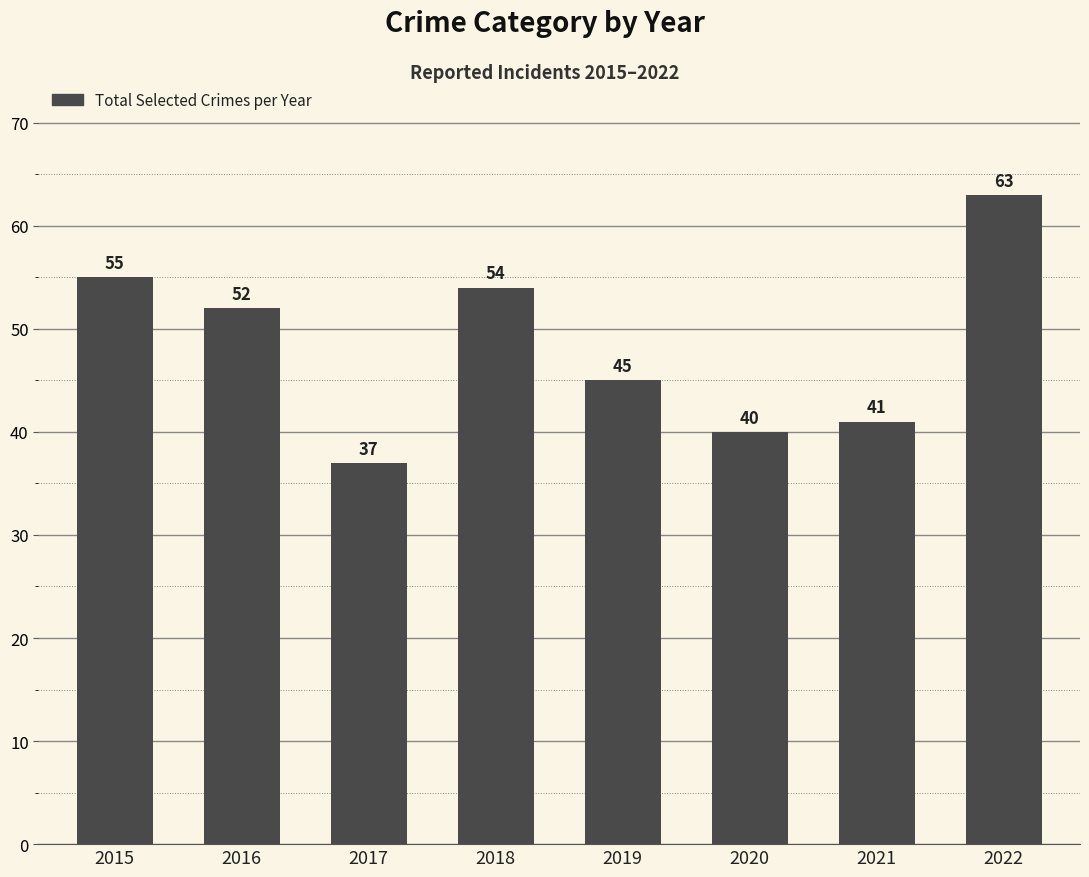

How many bars are there in total?

8